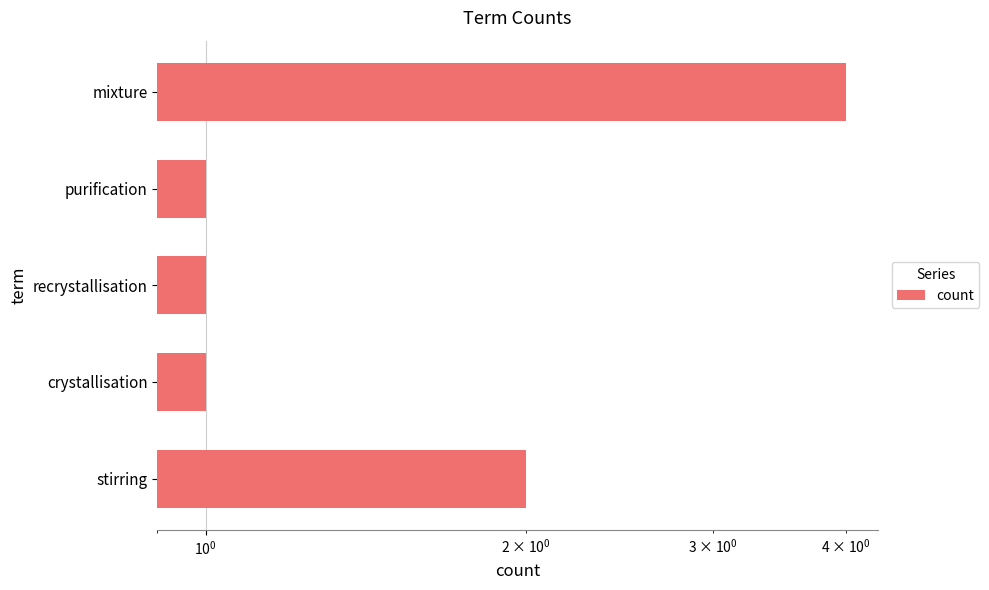

Reading right to left, transcribe all the data shown in this chart.

4	1	1	1	2